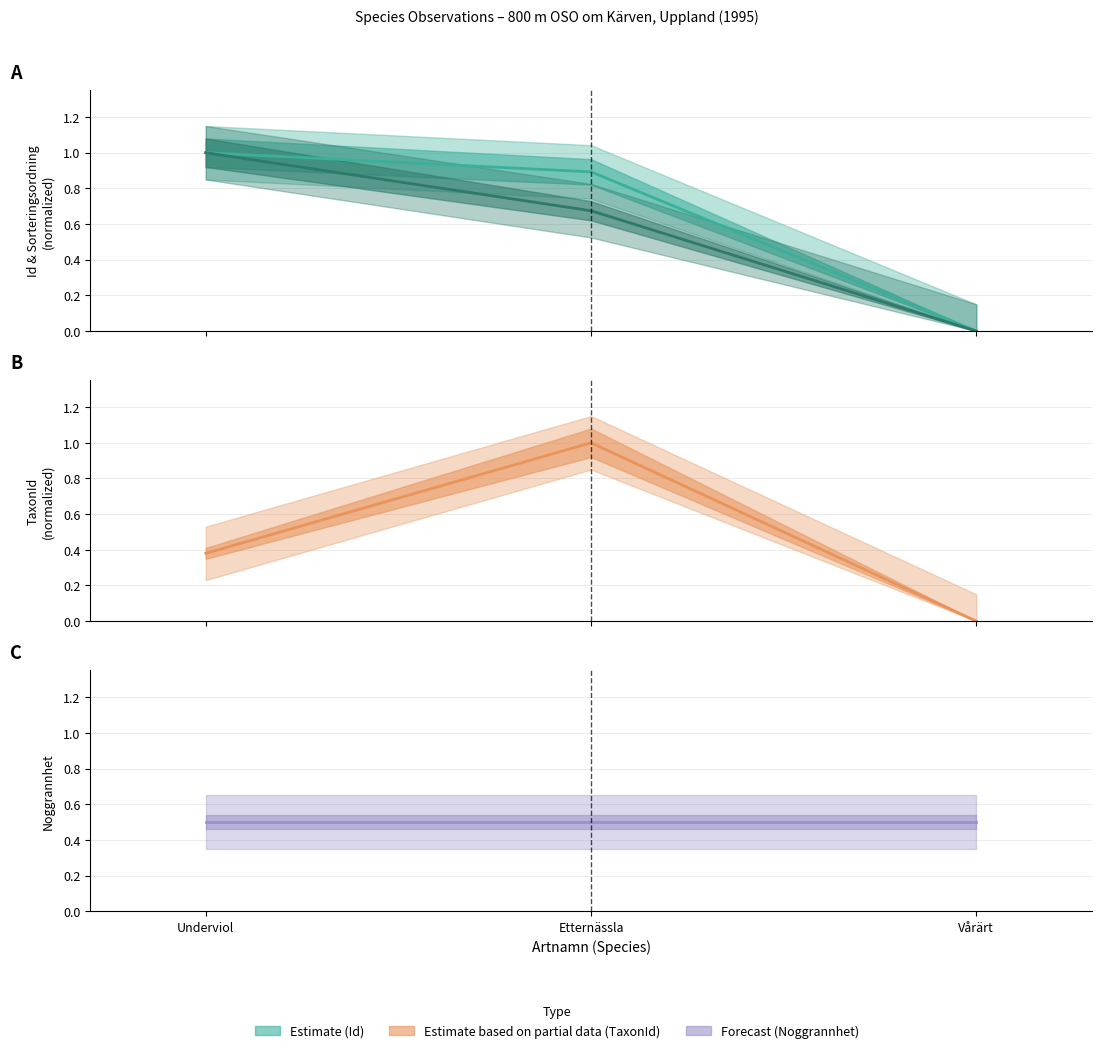

List the labels in order of Noggrannhet value, smallest first.

Underviol, Etternässla, Vårärt